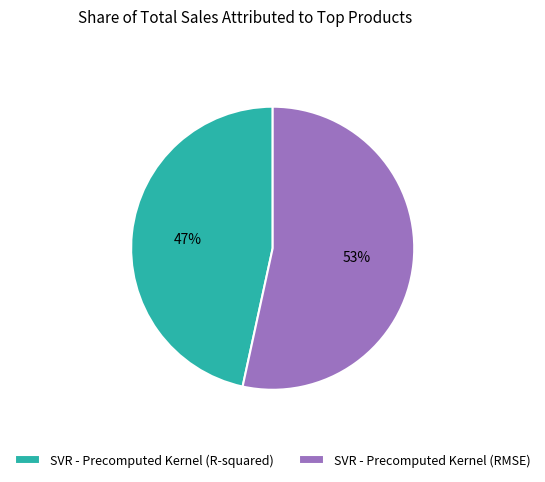

Between SVR - Precomputed Kernel (R-squared) and SVR - Precomputed Kernel (RMSE), which is larger?

SVR - Precomputed Kernel (RMSE)